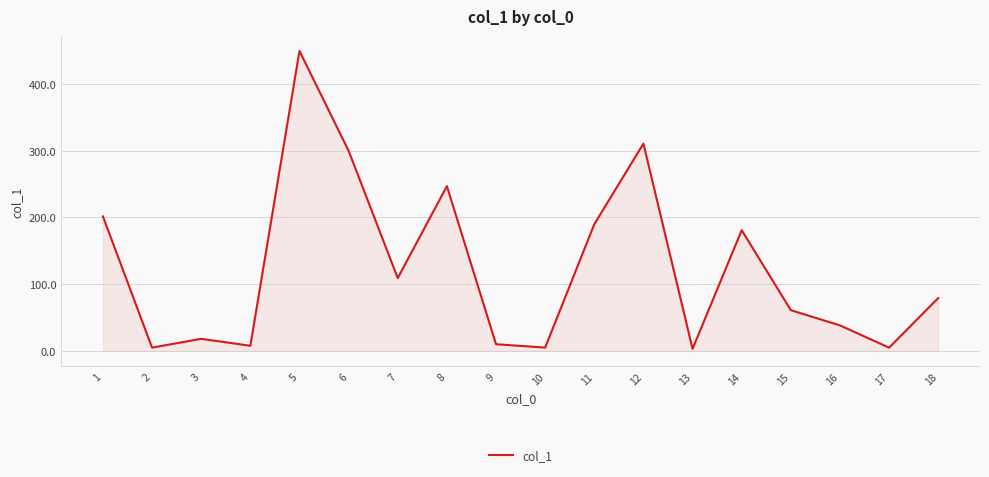

What is the change in value from 3 to 16?

+20.1